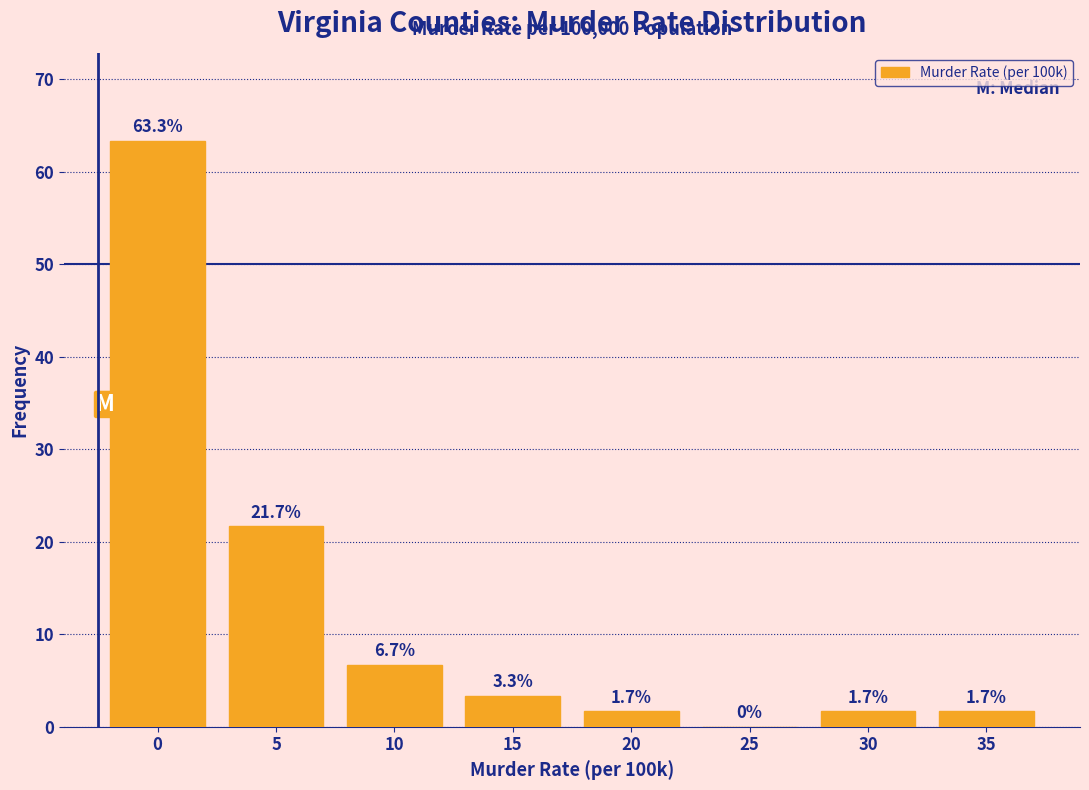

Reading left to right, what are all the values shown in this chart?

0=63.3	5=21.7	10=6.7	15=3.3	20=1.7	25=0.0	30=1.7	35=1.7